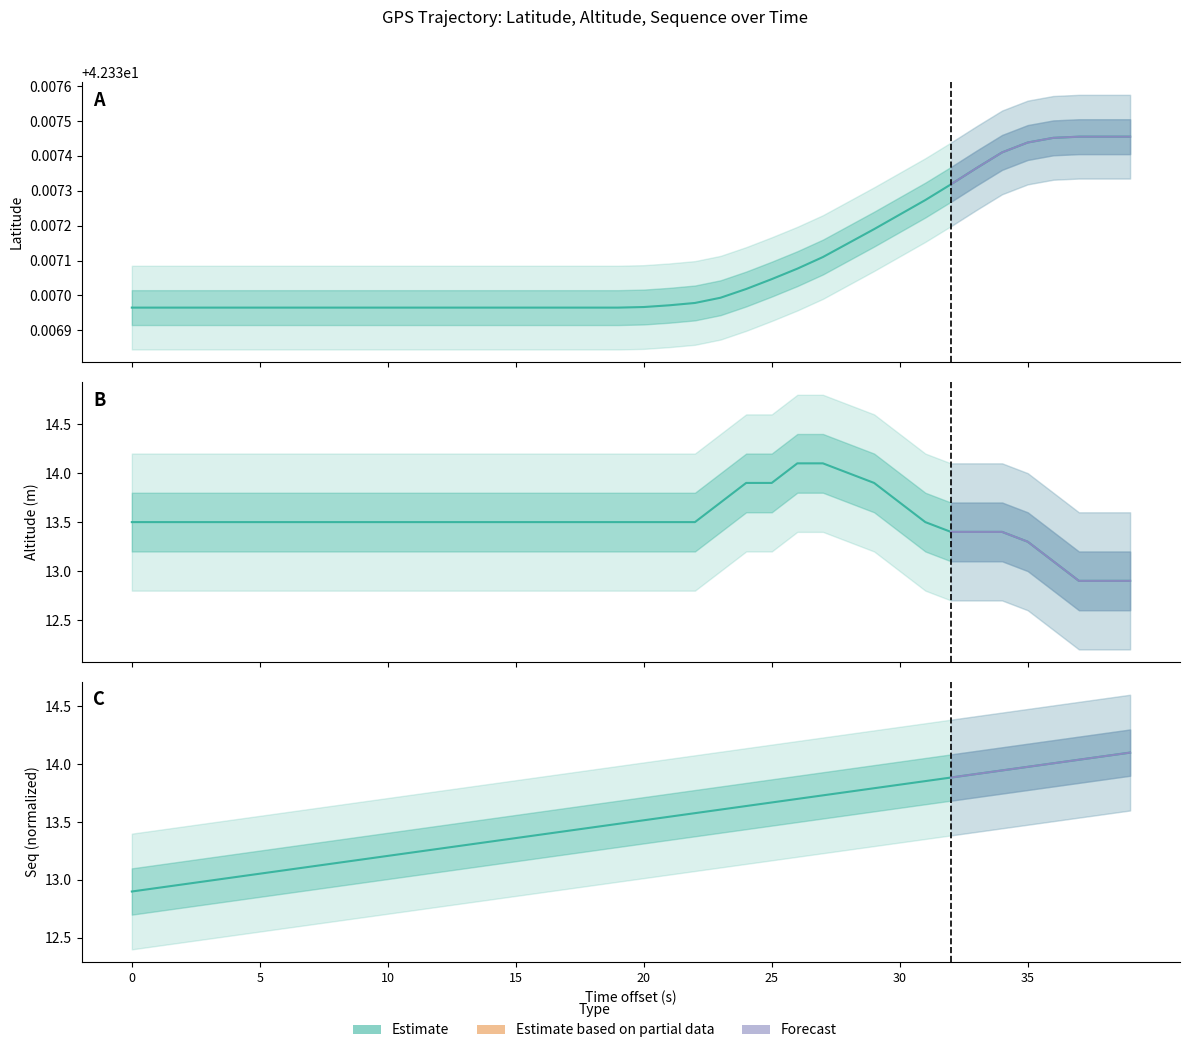

Is it true that Altitude equals 13.5 at 31?

True